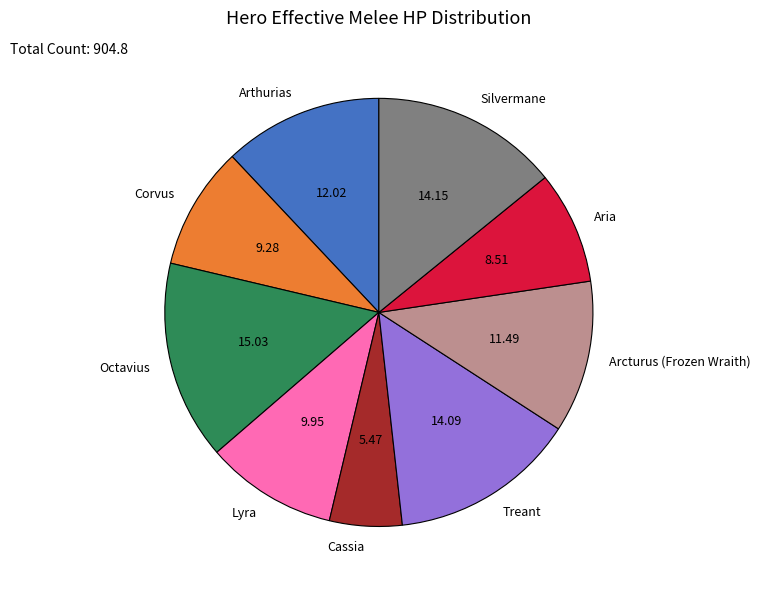

Is Lyra the majority of the pie?

No